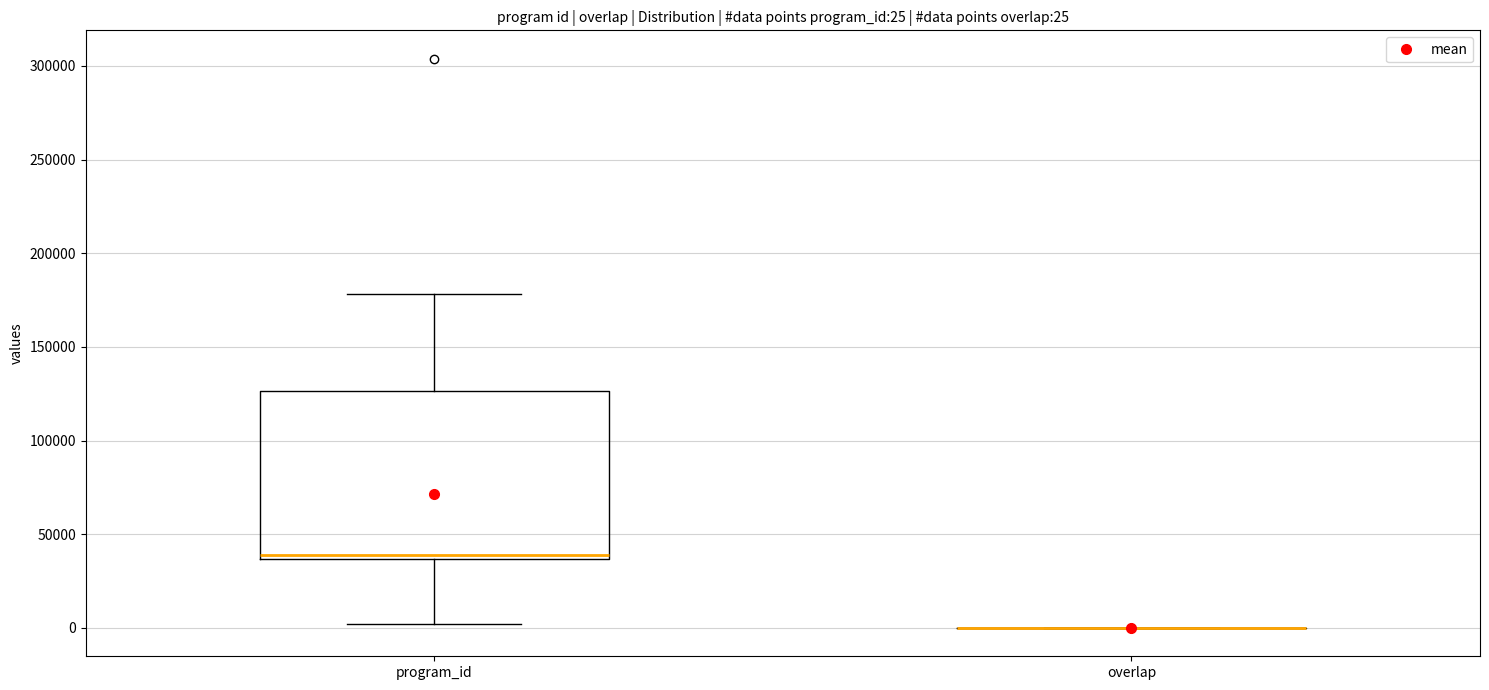

Comparing the boxes themselves (not the whiskers), which one is the tallest?

program_id